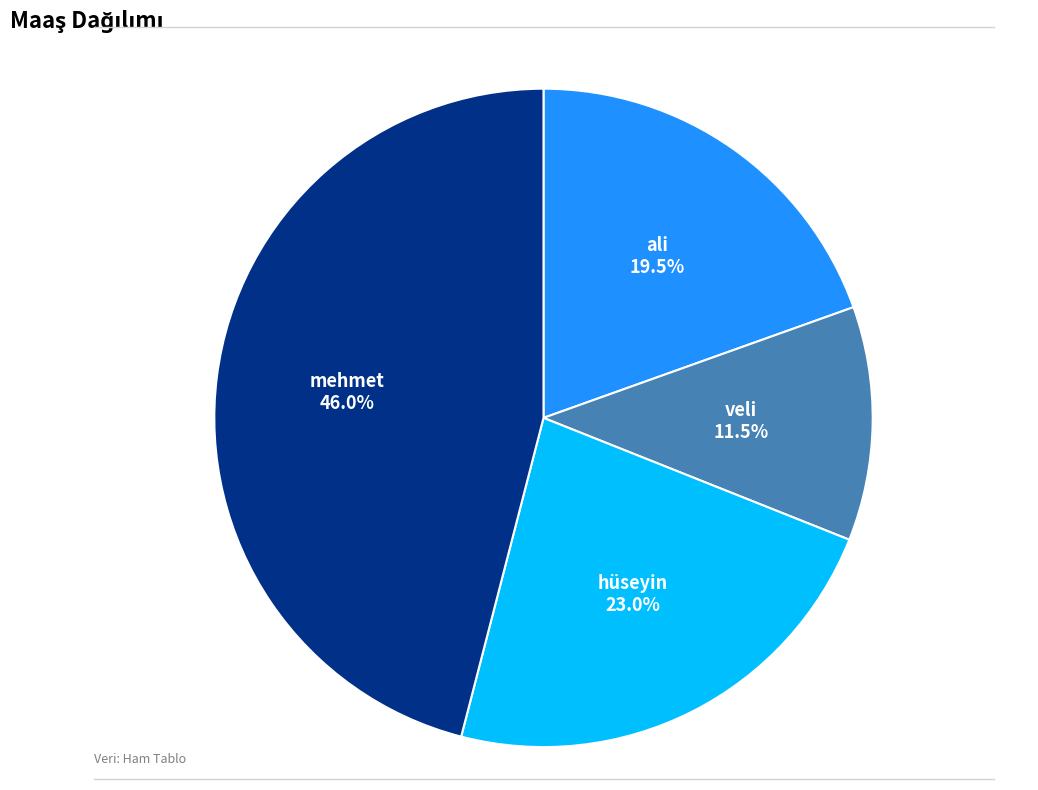

To the nearest percent, what is the combined percentage of veli and ali?

31%